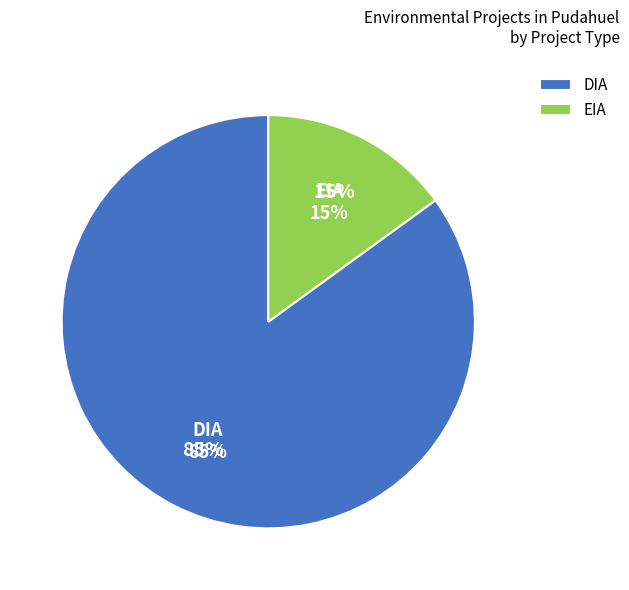

What percentage is the DIA slice, to the nearest percent?

85%